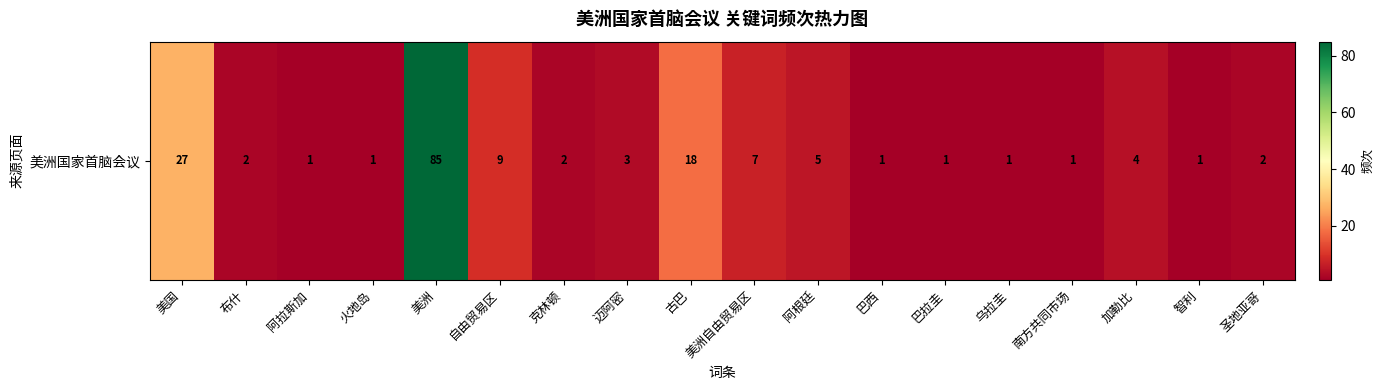

The value at 迈阿密 is 2. True or false?

False